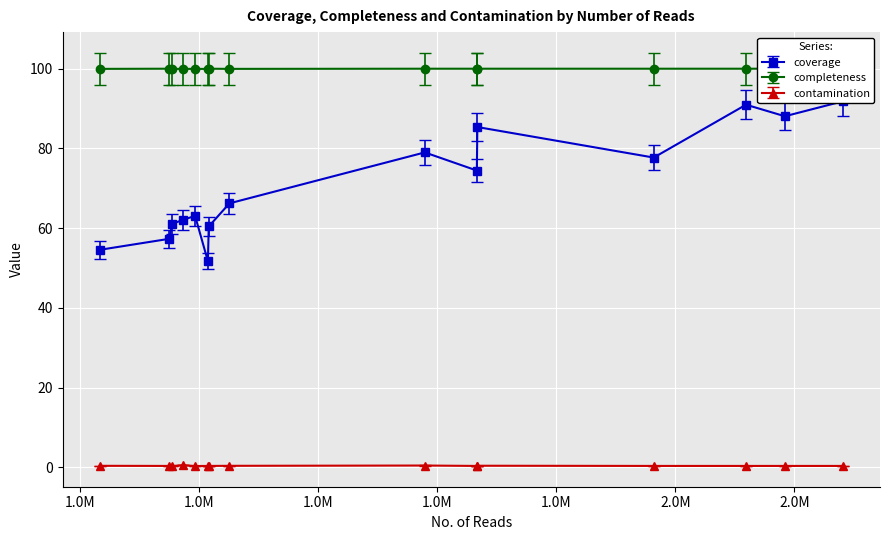

Which series has the largest total across all categories?

completeness